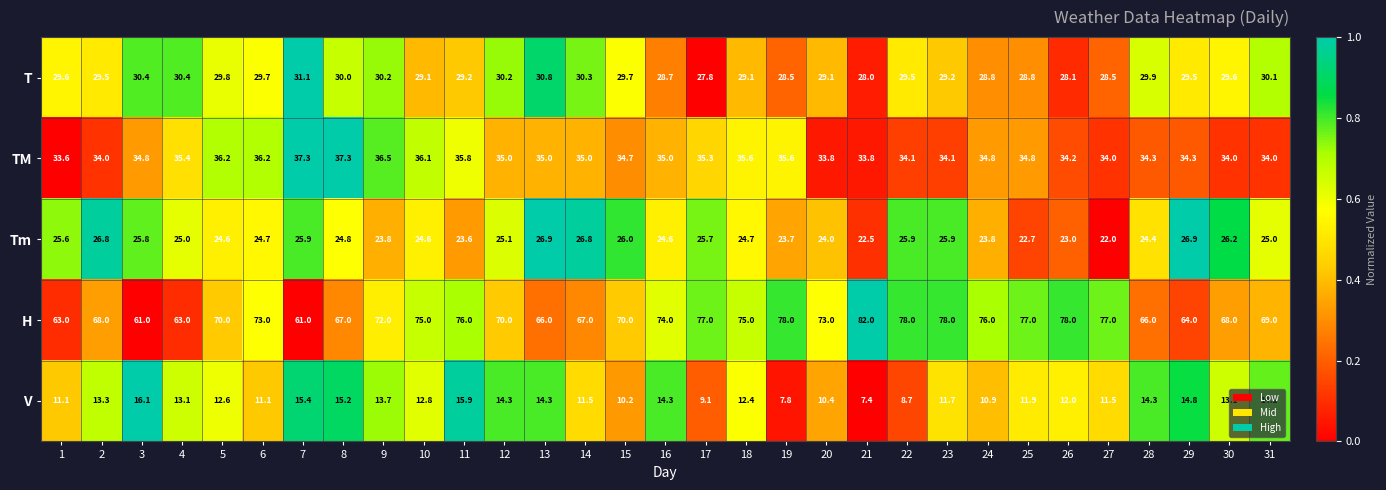

List the series in order of their peak value, highest first.

H, TM, T, Tm, V